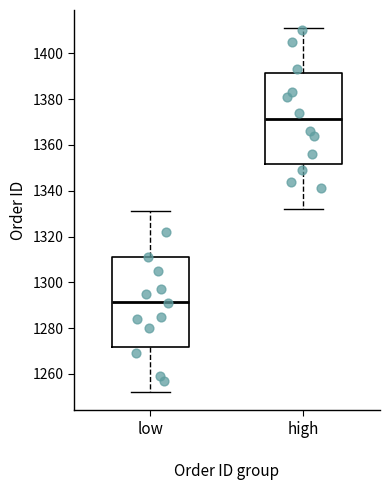

Which box's median line is the lowest?

low